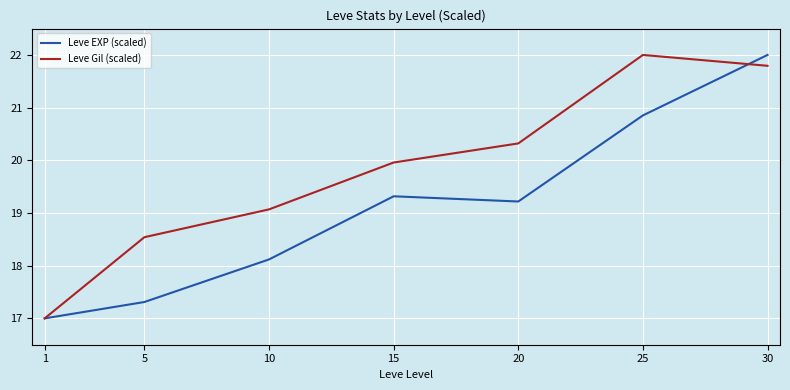

What is the total value across all series at 10?

37.2